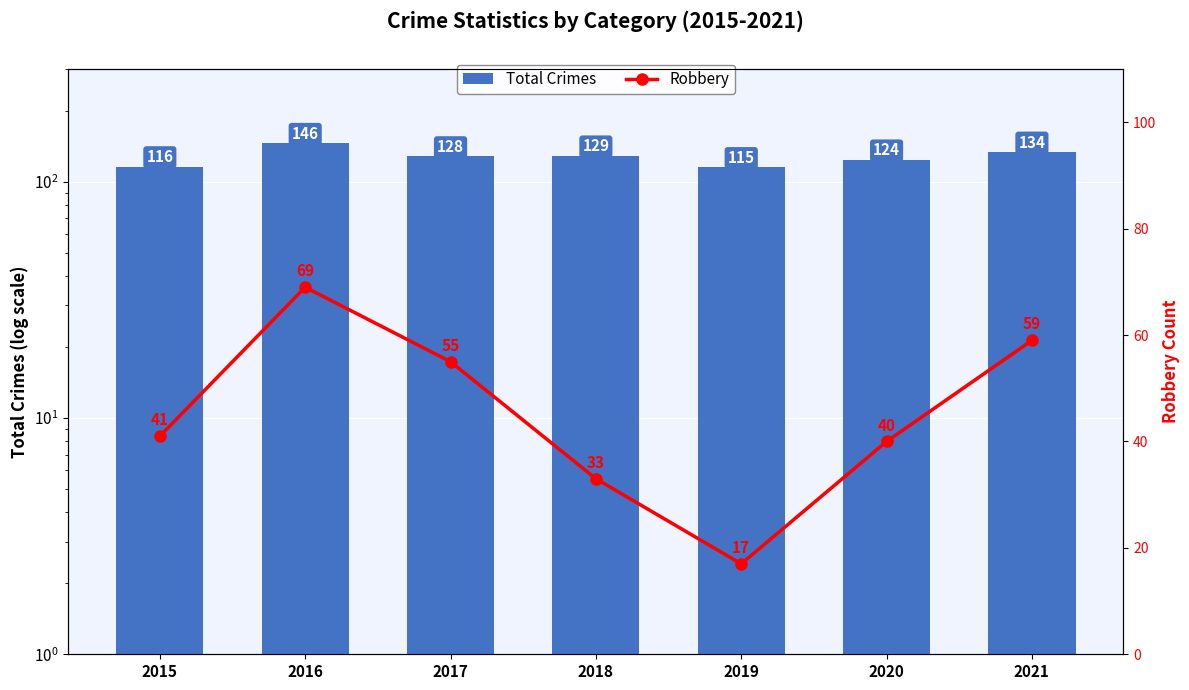

What is the value of the Robbery bar at the 4th from the left?

33